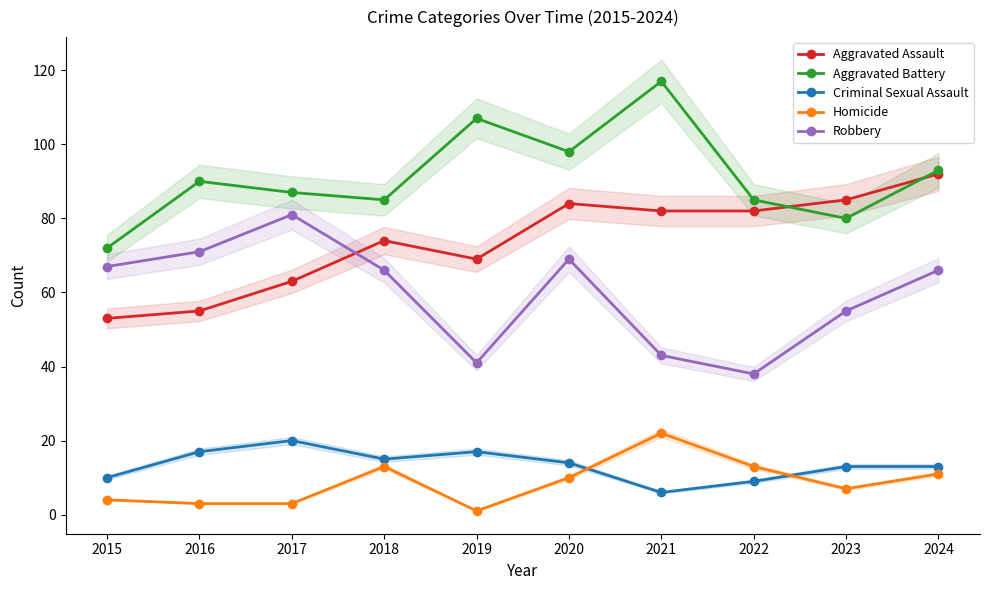

Reading right to left, extract all data points from this chart.

Aggravated Assault: 92	85	82	82	84	69	74	63	55	53
Aggravated Battery: 93	80	85	117	98	107	85	87	90	72
Criminal Sexual Assault: 13	13	9	6	14	17	15	20	17	10
Homicide: 11	7	13	22	10	1	13	3	3	4
Robbery: 66	55	38	43	69	41	66	81	71	67